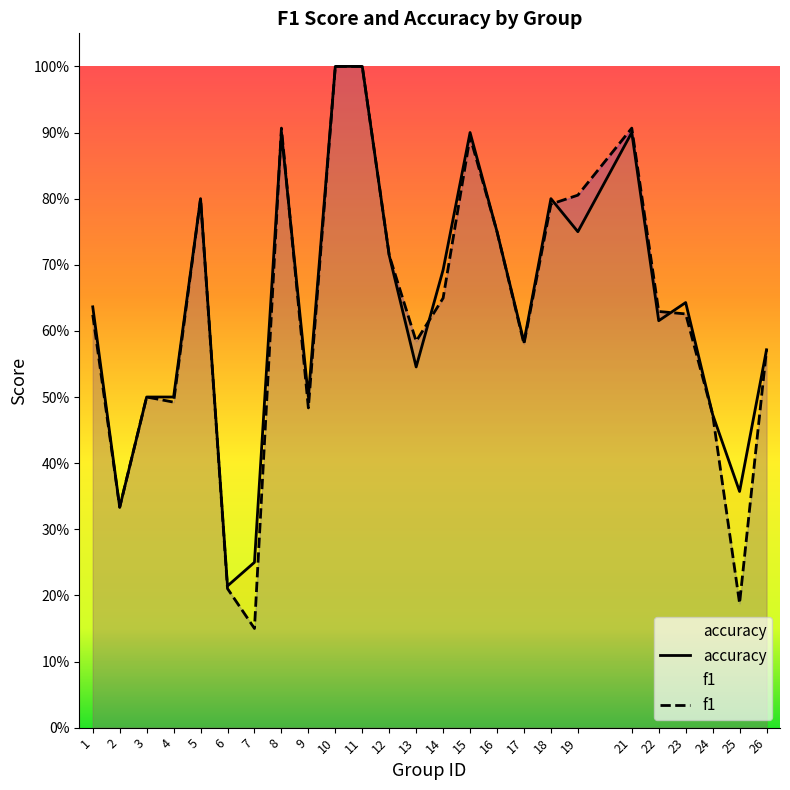

List the series in order of their peak value, highest first.

f1, accuracy